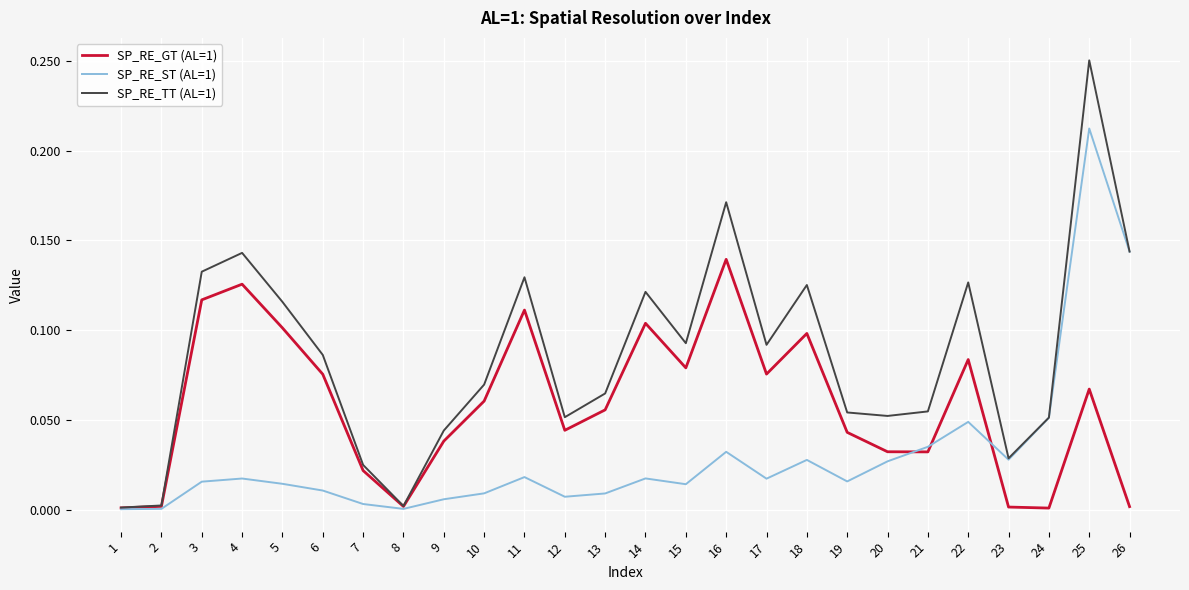

Which series has the widest spread of values?

SP_RE_TT (AL=1)